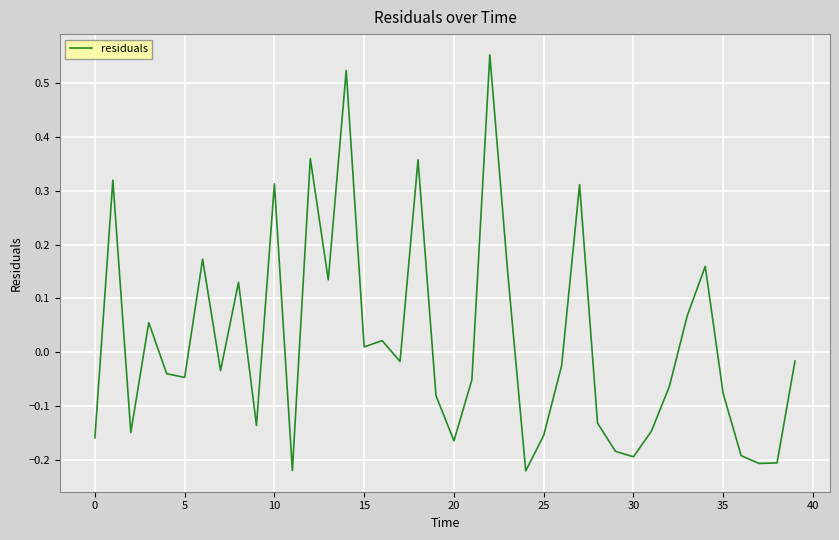

What is the difference between the maximum and minimum values?

0.8